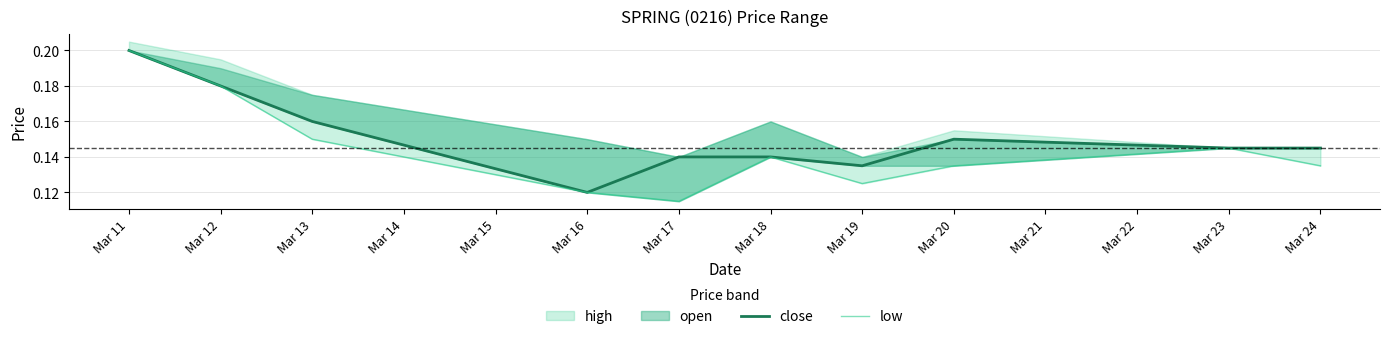

What is the value of the low point at the 6th from the left?

0.1